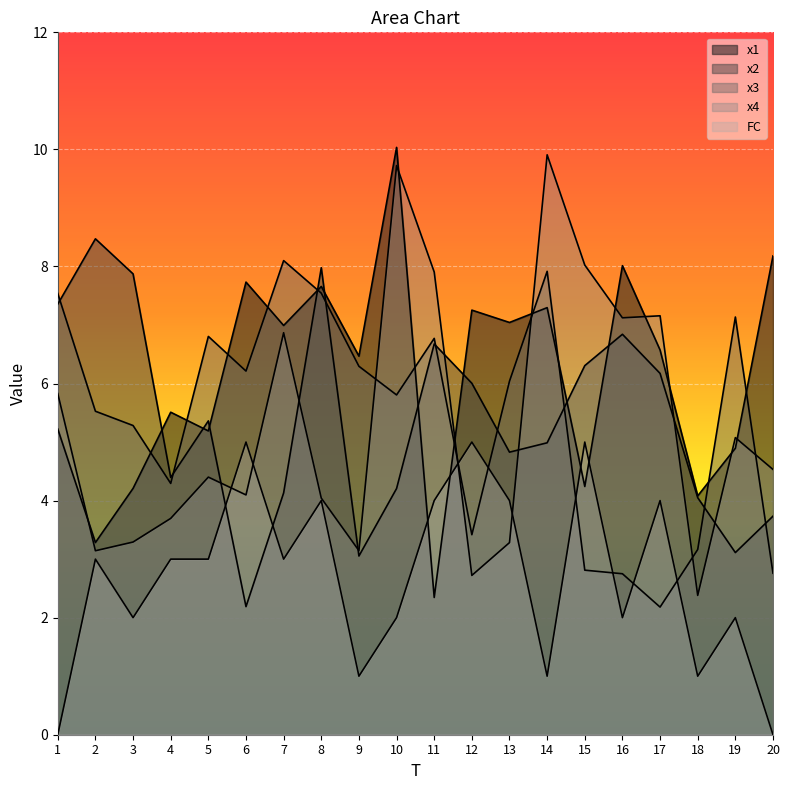

Reading left to right, what are all the values shown in this chart?

x1: 1=5.2	2=3.3	3=4.2	4=5.5	5=5.2	6=7.7	7=7.0	8=7.7	9=6.5	10=10.0	11=2.3	12=7.3	13=7.0	14=7.3	15=4.2	16=8.0	17=6.6	18=4.1	19=4.9	20=8.2
x2: 1=7.4	2=8.5	3=7.9	4=4.4	5=5.4	6=2.2	7=4.1	8=8.0	9=3.1	10=4.2	11=6.7	12=6.0	13=4.8	14=5.0	15=6.3	16=6.8	17=6.2	18=4.0	19=3.1	20=3.7
x3: 1=7.5	2=5.5	3=5.3	4=4.3	5=6.8	6=6.2	7=8.1	8=7.5	9=6.3	10=5.8	11=6.8	12=3.4	13=6.0	14=7.9	15=2.8	16=2.8	17=2.2	18=3.2	19=7.1	20=2.8
x4: 1=5.8	2=3.1	3=3.3	4=3.7	5=4.4	6=4.1	7=6.9	8=4.0	9=3.1	10=9.7	11=7.9	12=2.7	13=3.3	14=9.9	15=8.0	16=7.1	17=7.2	18=2.4	19=5.1	20=4.5
FC: 1=0.0	2=3.0	3=2.0	4=3.0	5=3.0	6=5.0	7=3.0	8=4.0	9=1.0	10=2.0	11=4.0	12=5.0	13=4.0	14=1.0	15=5.0	16=2.0	17=4.0	18=1.0	19=2.0	20=0.0